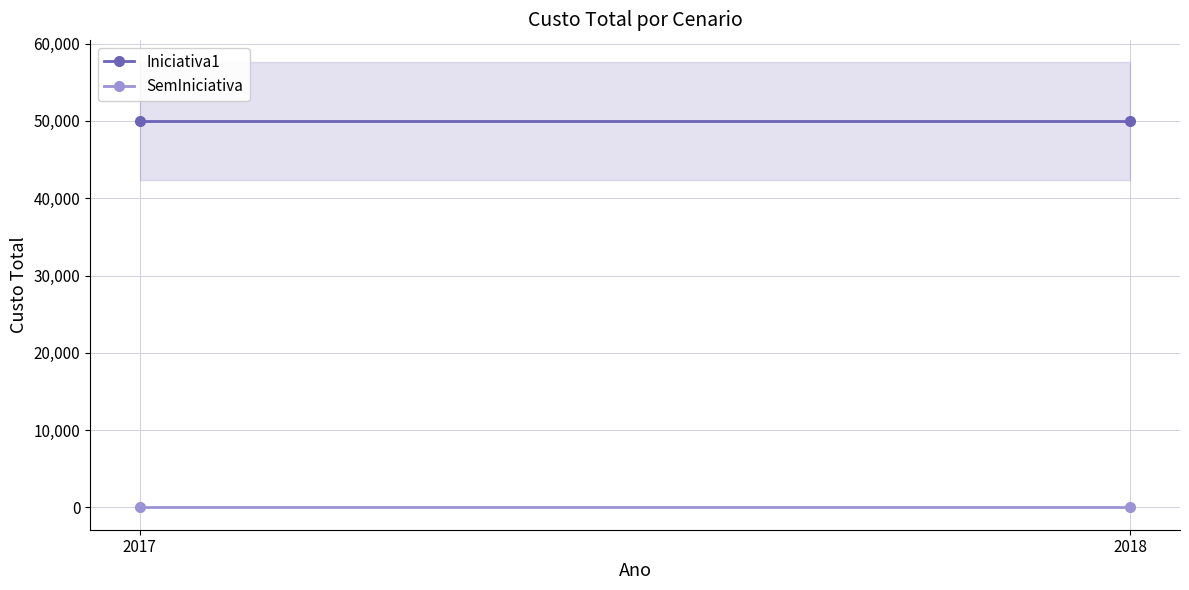

How many lines are shown in the chart?

2